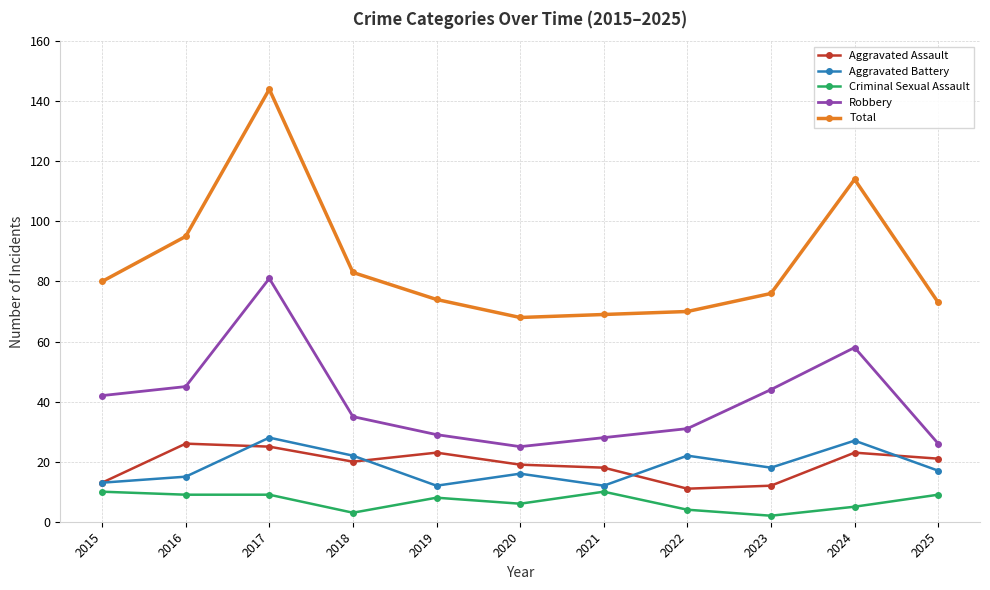

What is the maximum value for Criminal Sexual Assault?

10